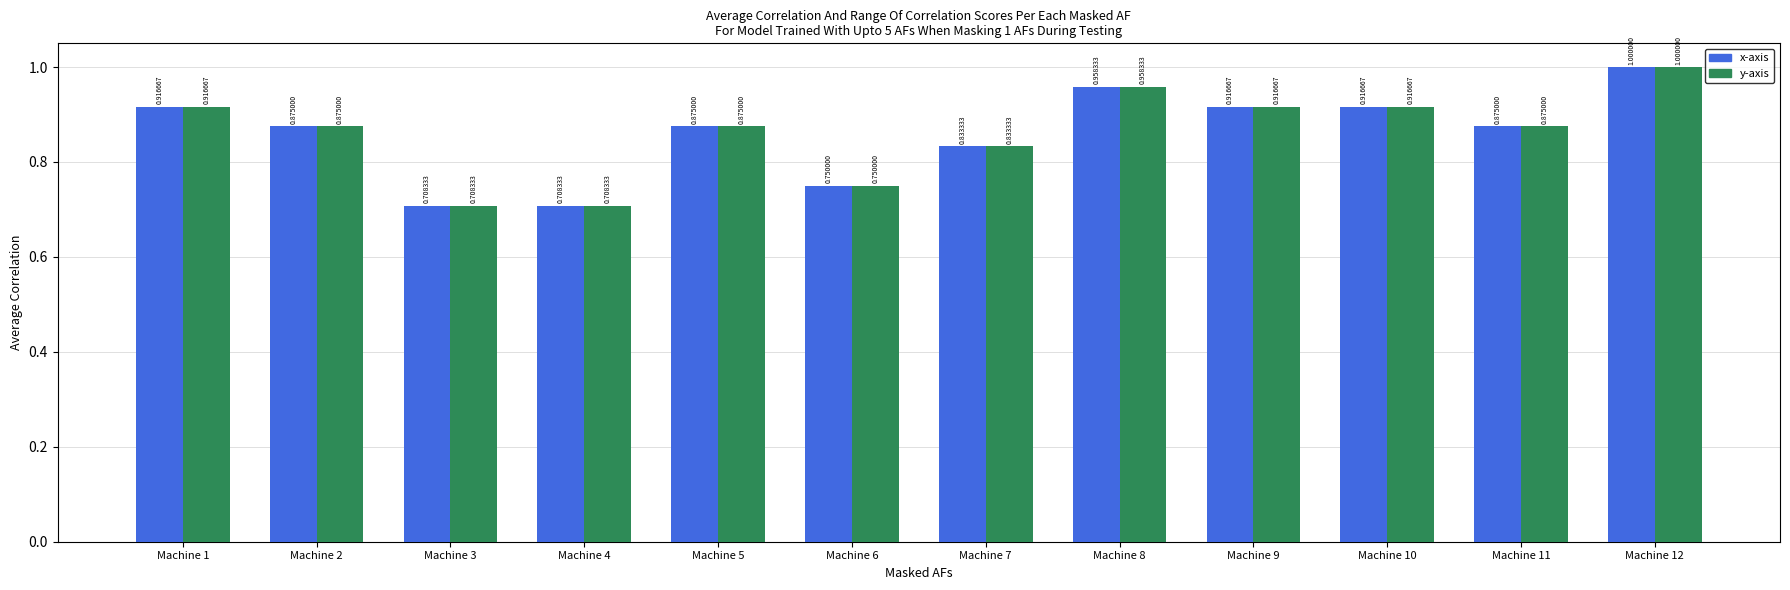

Is it true that x-axis equals 1.3 at Machine 1?

False